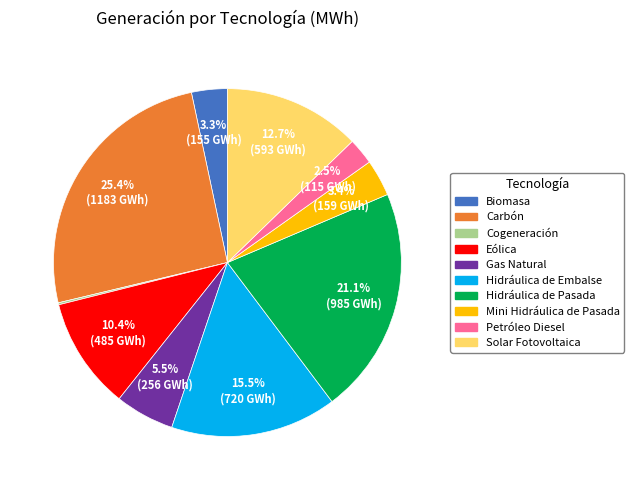

What percentage do Eólica and Gas Natural together represent?

15.9%